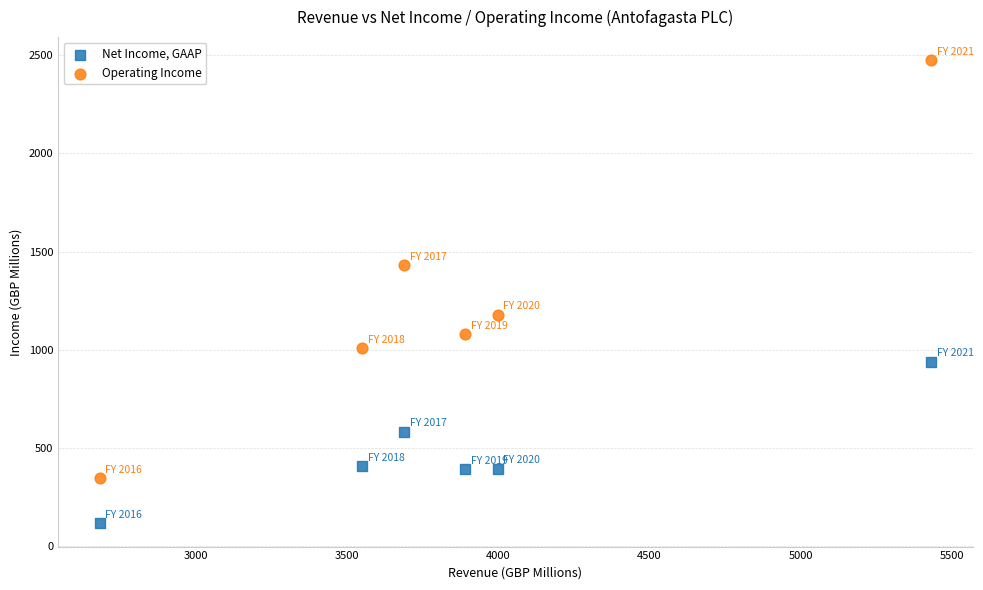

What is the X range (max minus min) for the scatter plot?

2748.7